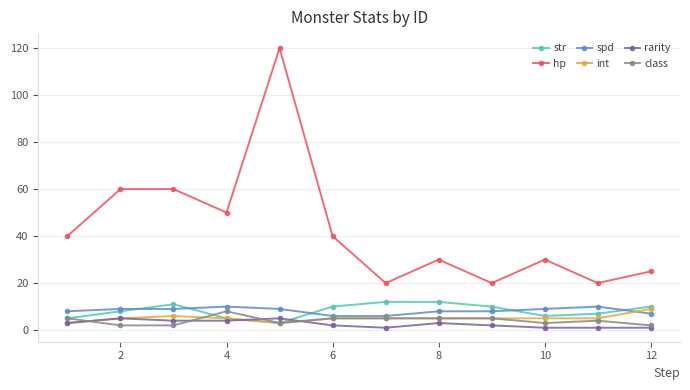

At how many categories does at least one series exceed 27?

8